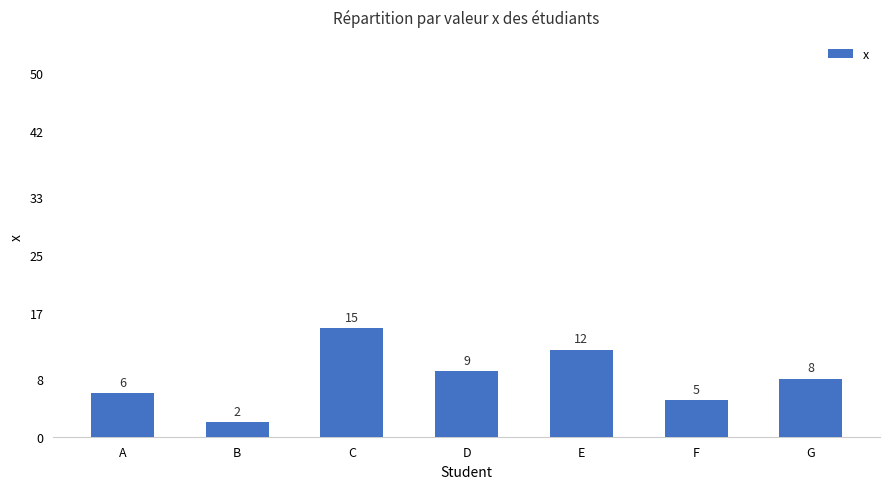

Between F and A, which is larger?

A